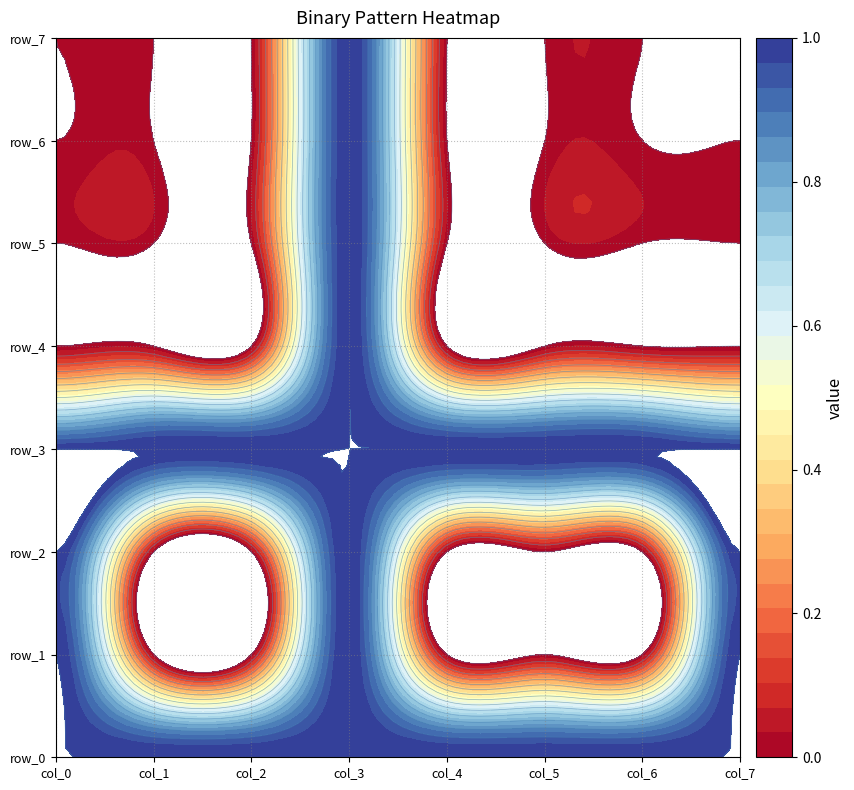

How many categories are shown in the chart?

8